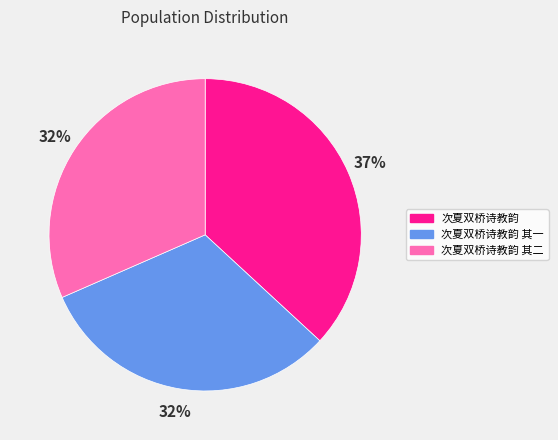

Is it true that 次夏双桥诗教韵 其二 is 32% of the pie?

True